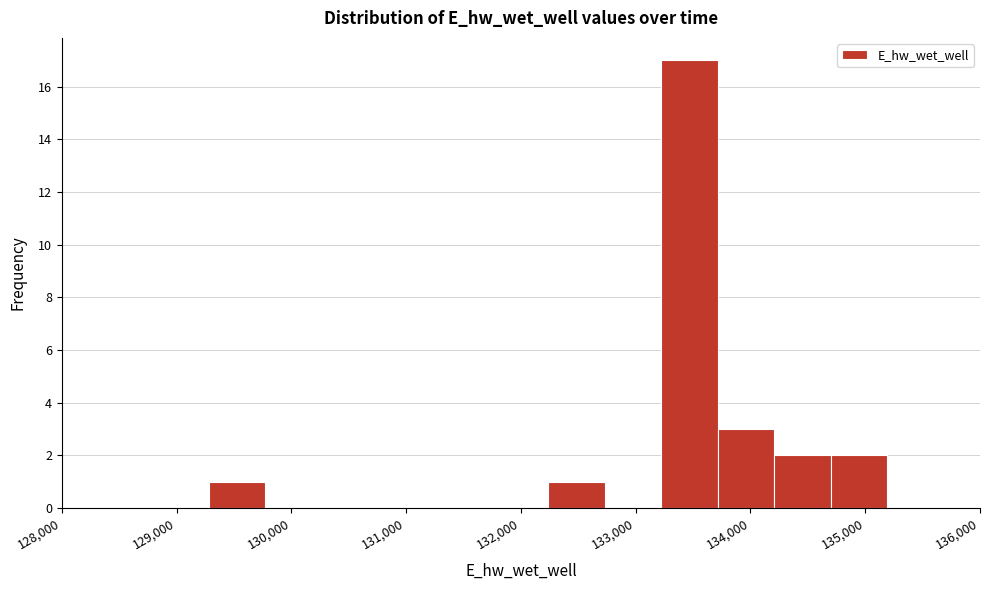

Over which range of the x-axis is the bar tallest?

133200 to 133700